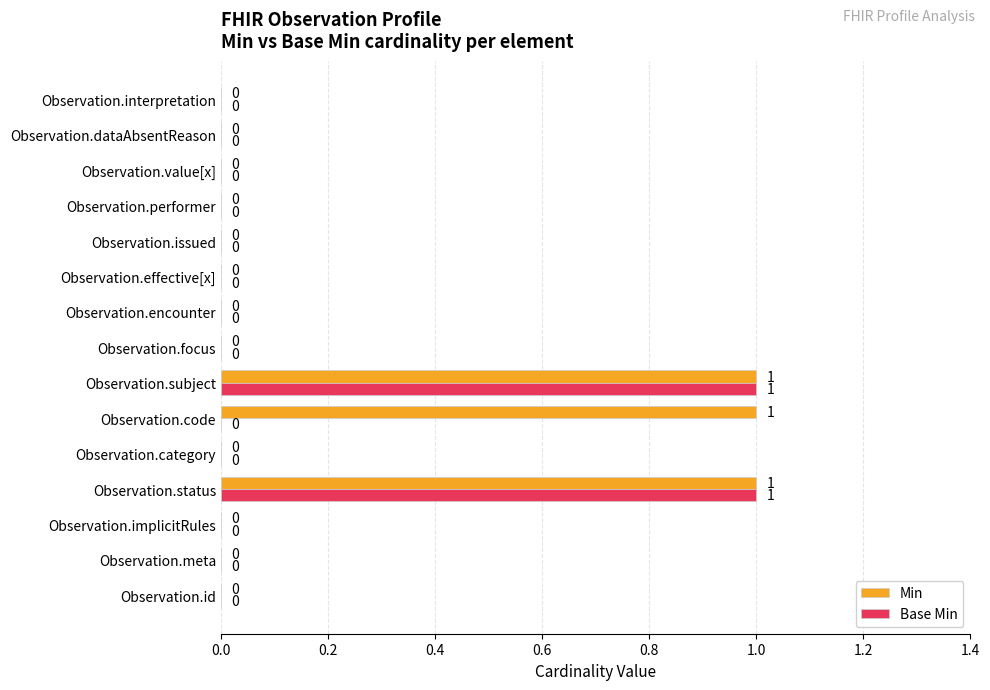

What is the highest value of the Base Min series?

1